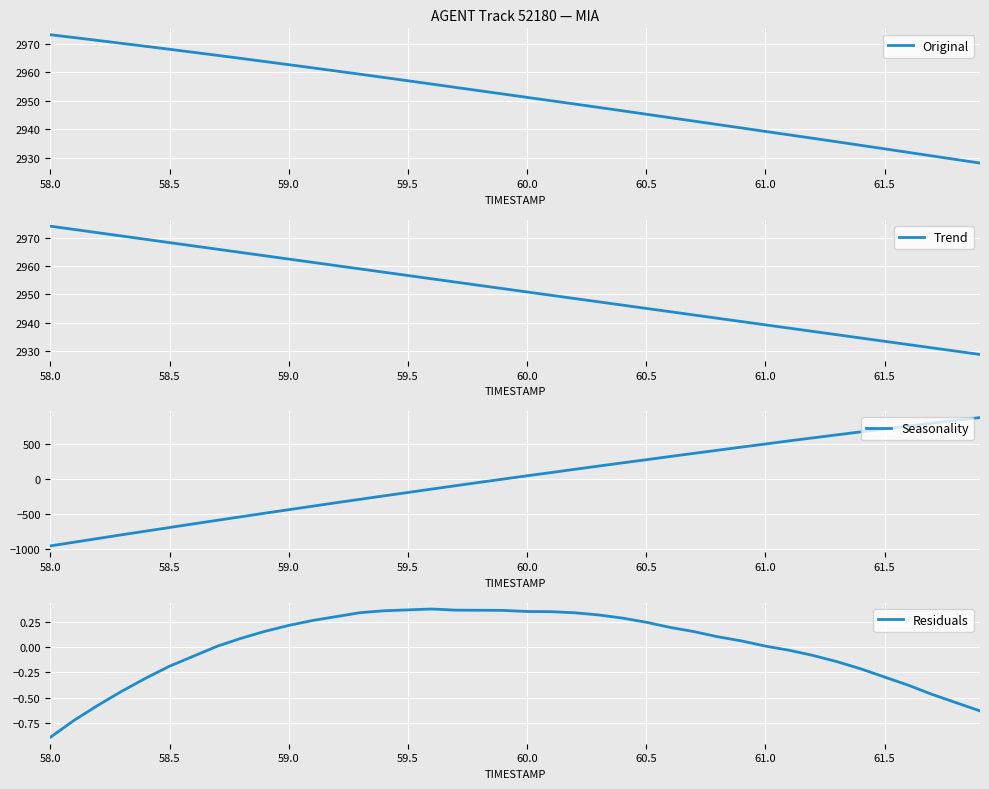

What is the smallest value displayed?

-958.8